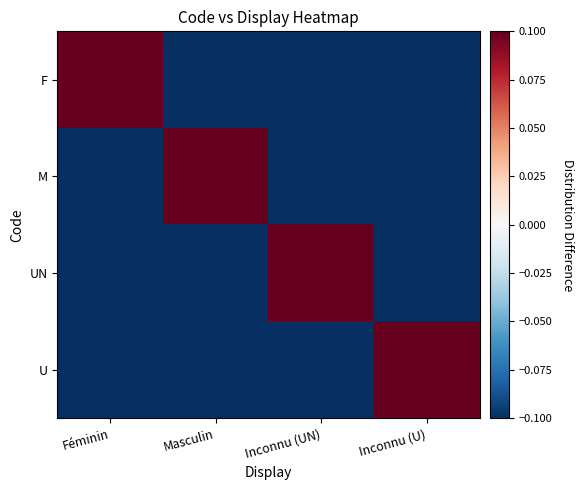

Which label corresponds to the smallest value in the chart?

Masculin